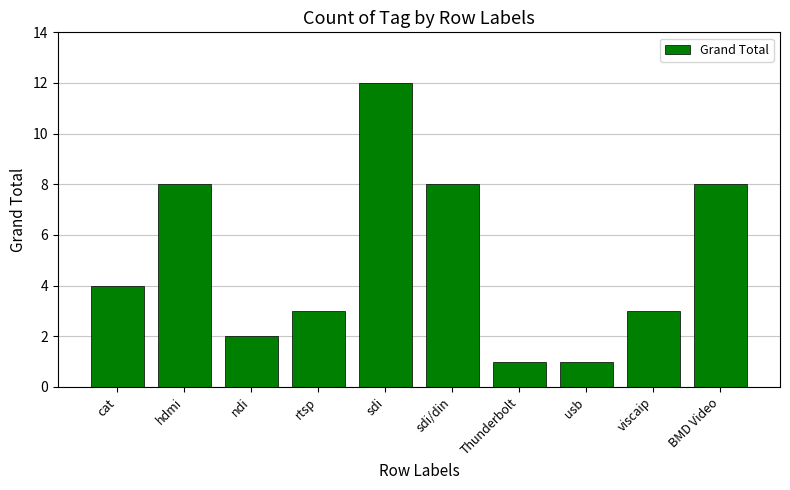

What position from the right is ndi?

8